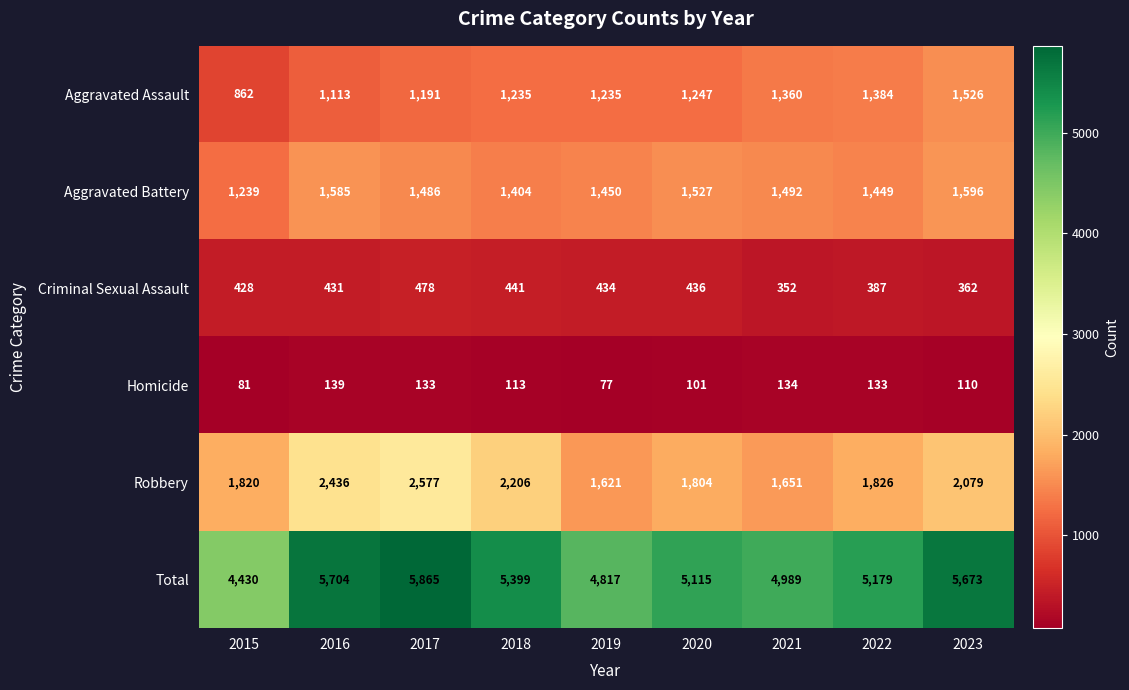

Rank the series by their maximum value, from highest to lowest.

Total, Robbery, Aggravated Battery, Aggravated Assault, Criminal Sexual Assault, Homicide